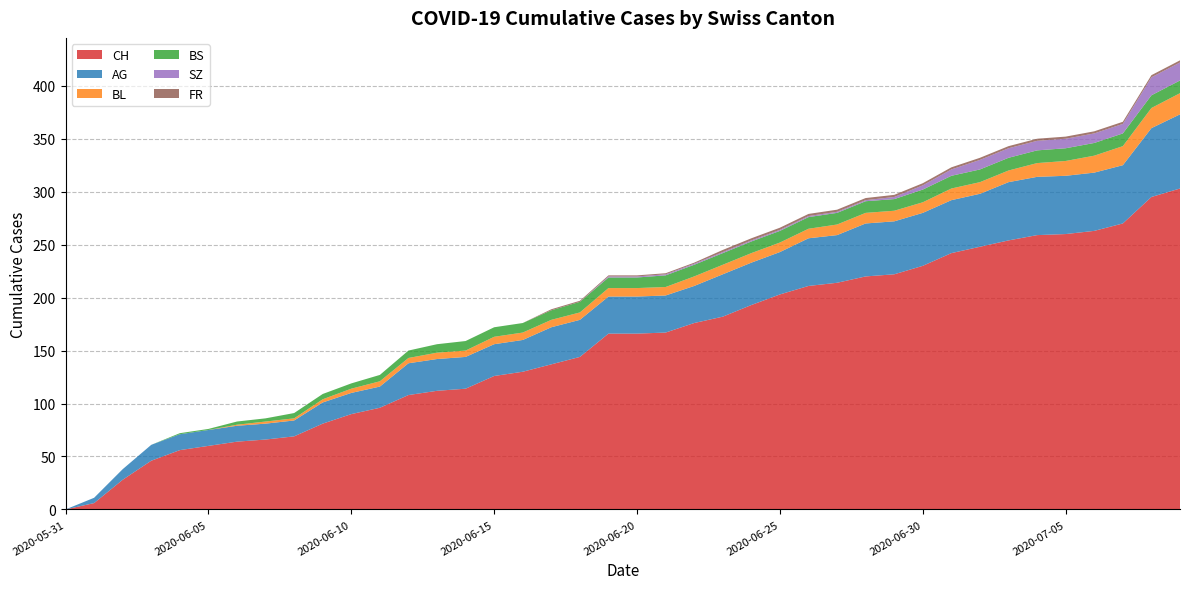

Reading right to left, transcribe all the data shown in this chart.

CH: 303	295	270	263	260	259	254	248	242	230	222	220	214	211	203	193	182	176	167	166	166	144	137	130	126	114	112	108	96	90	81	69	66	64	60	56	46	28	6	0
AG: 70	65	55	55	55	55	55	50	50	50	50	50	45	45	40	40	40	35	35	35	35	35	35	30	30	30	30	30	20	20	20	15	15	15	15	15	15	10	5	0
BL: 20	19	18	16	14	13	11	11	11	10	10	10	10	9	9	9	9	9	8	8	8	7	7	7	7	6	6	5	5	4	3	2	2	1	0	0	0	0	0	0
BS: 12	12	12	12	12	12	12	12	12	12	11	11	11	11	11	11	11	11	11	10	10	10	9	9	9	9	8	7	6	5	5	5	3	3	1	1	0	0	0	0
SZ: 17	17	9	9	9	9	9	9	6	4	2	1	1	1	1	1	1	1	1	1	1	0	0	0	0	0	0	0	0	0	0	0	0	0	0	0	0	0	0	0
FR: 2	2	2	2	2	2	2	2	2	2	2	2	2	2	2	2	2	1	1	1	1	1	1	0	0	0	0	0	0	0	0	0	0	0	0	0	0	0	0	0